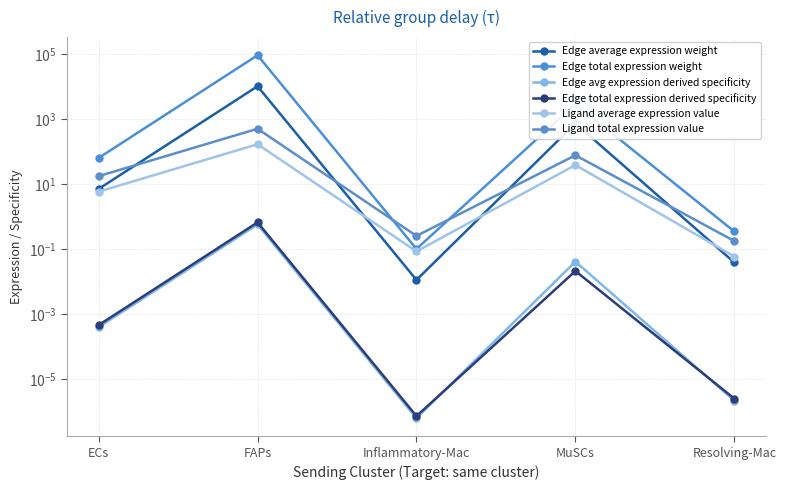

Does the chart have visible grid lines?

Yes